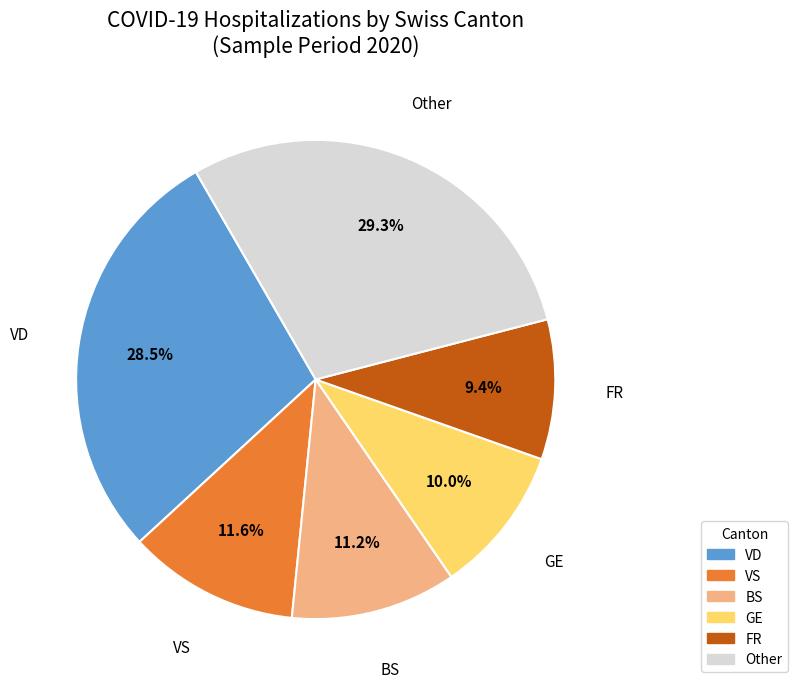

Which has a higher value, Other or VS?

Other